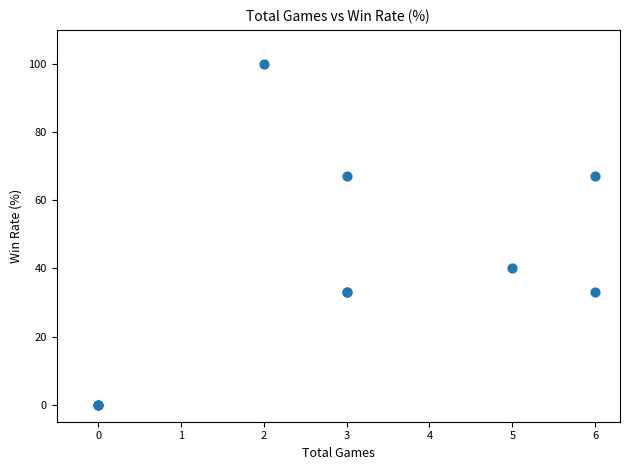

What Y value in the scatter plot is closest to 50?

40